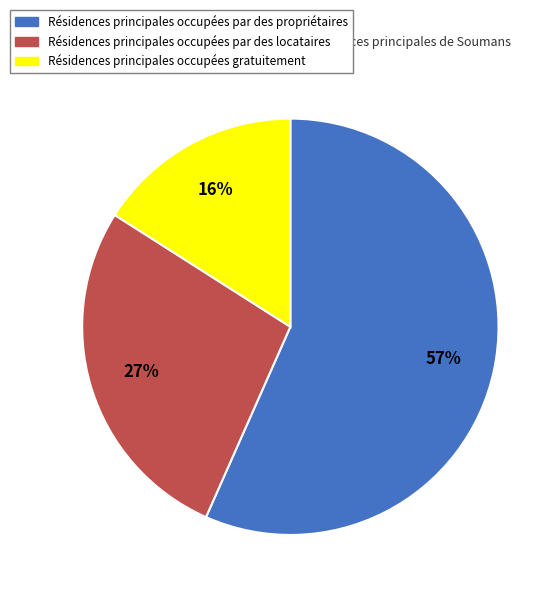

To the nearest percent, what is the difference between the largest and smallest slice percentages?

41%